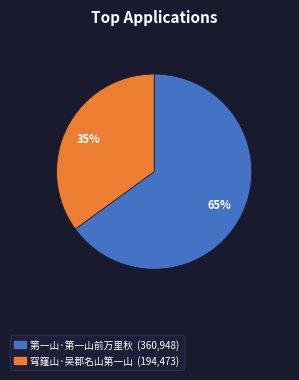

Is the sum of 穹窿山·吴郡名山第一山 and 第一山·第一山前万里秋 greater than half?

Yes